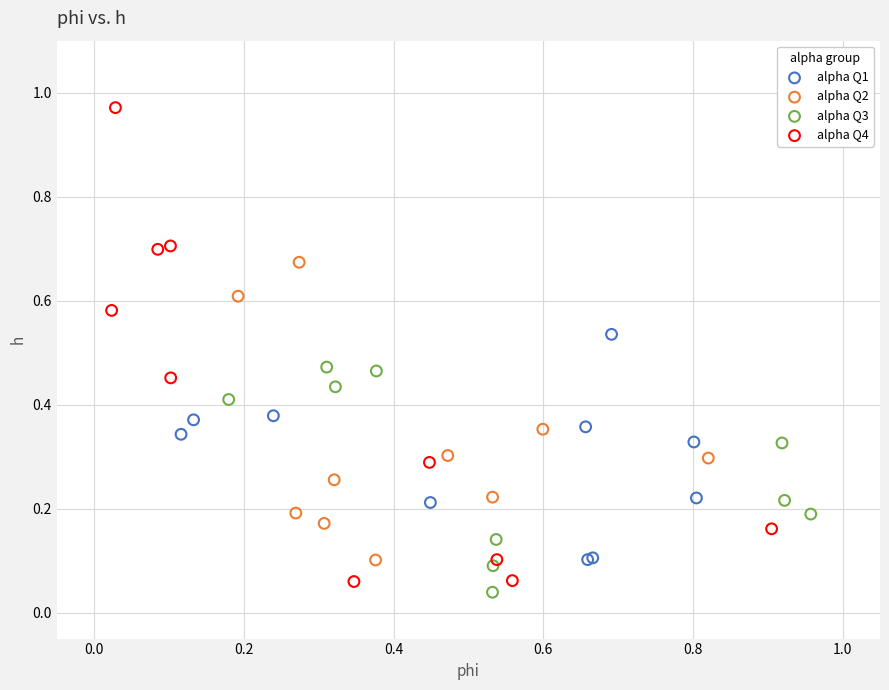

Which series reaches the maximum Y coordinate?

alpha Q4